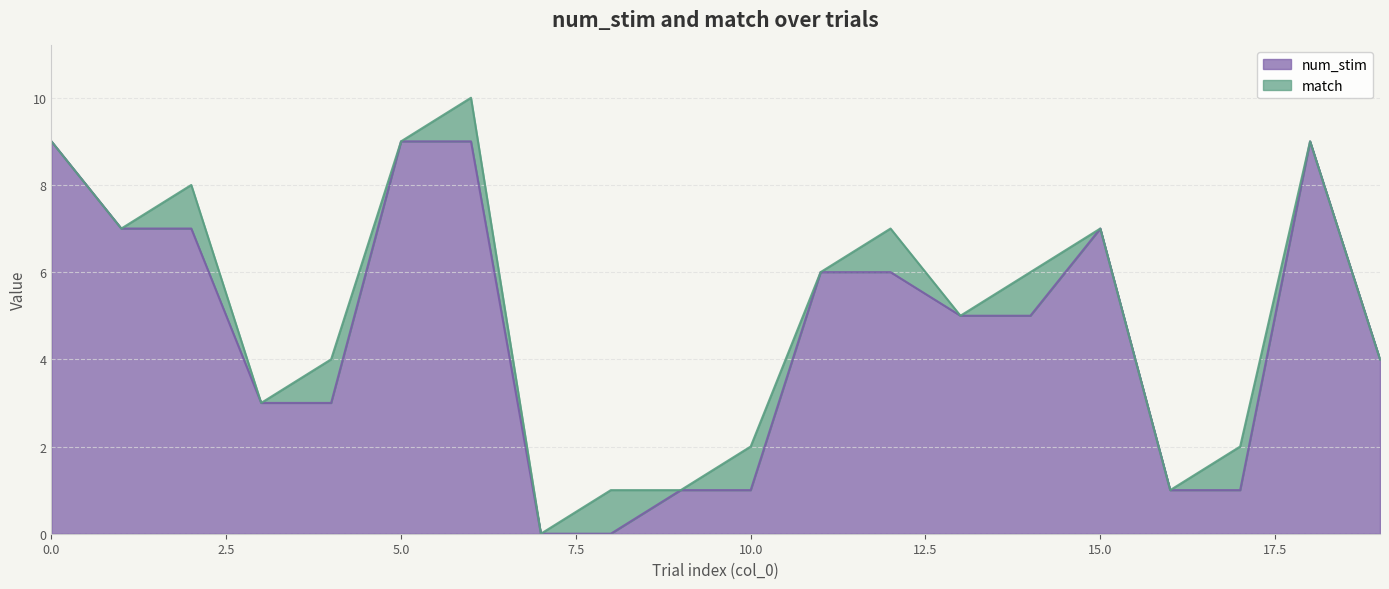

Reading left to right, list all the values displayed in this chart.

0=9	1=7	2=7	3=3	4=3	5=9	6=9	7=0	8=0	9=1	10=1	11=6	12=6	13=5	14=5	15=7	16=1	17=1	18=9	19=4